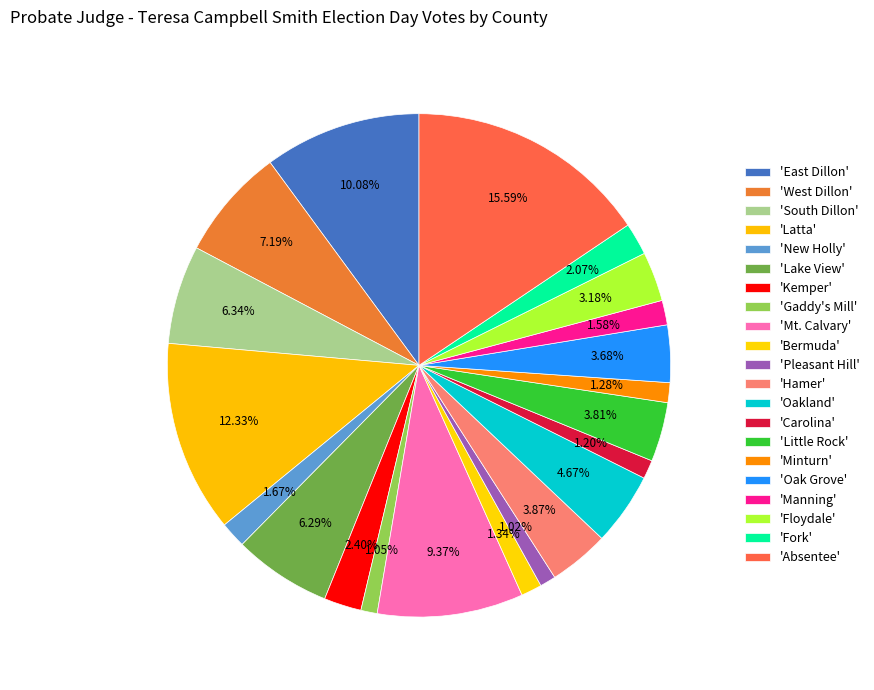

Count the number of slices in the pie.

21